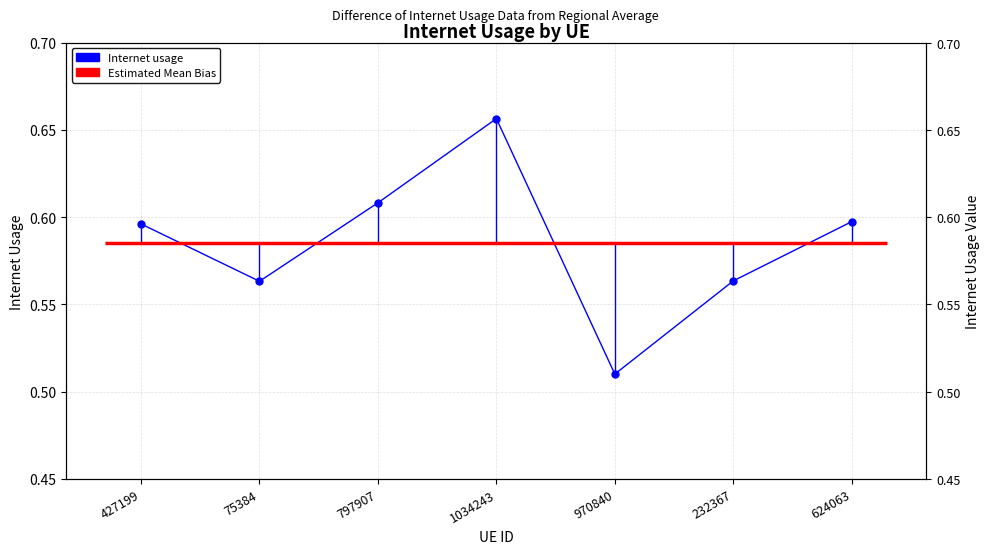

List the labels in order of value, largest first.

1034243, 797907, 624063, 427199, 232367, 75384, 970840